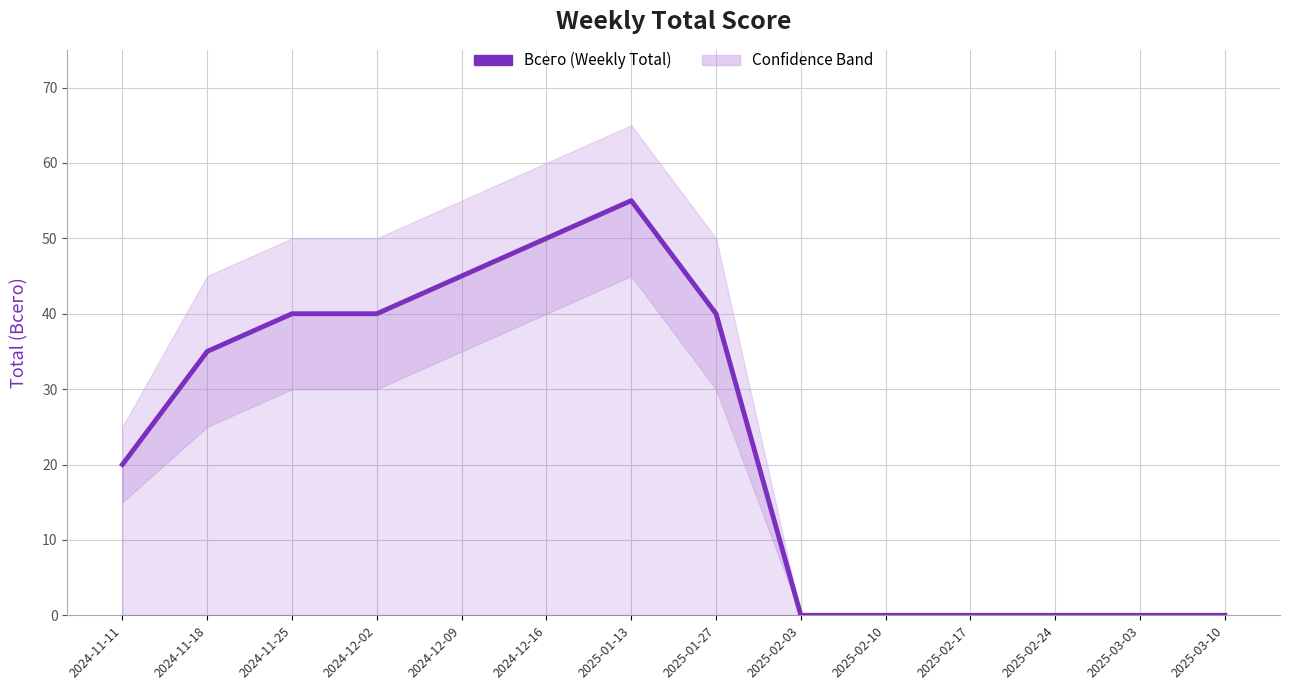

At which label does the data first exceed 35?

2024-11-25